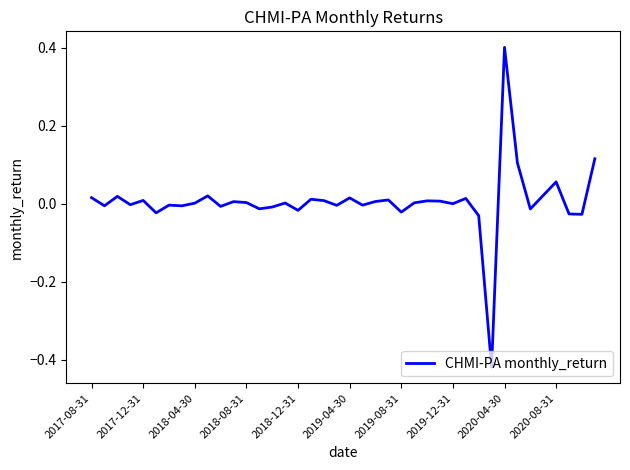

What is the difference between the maximum and minimum values?

0.8